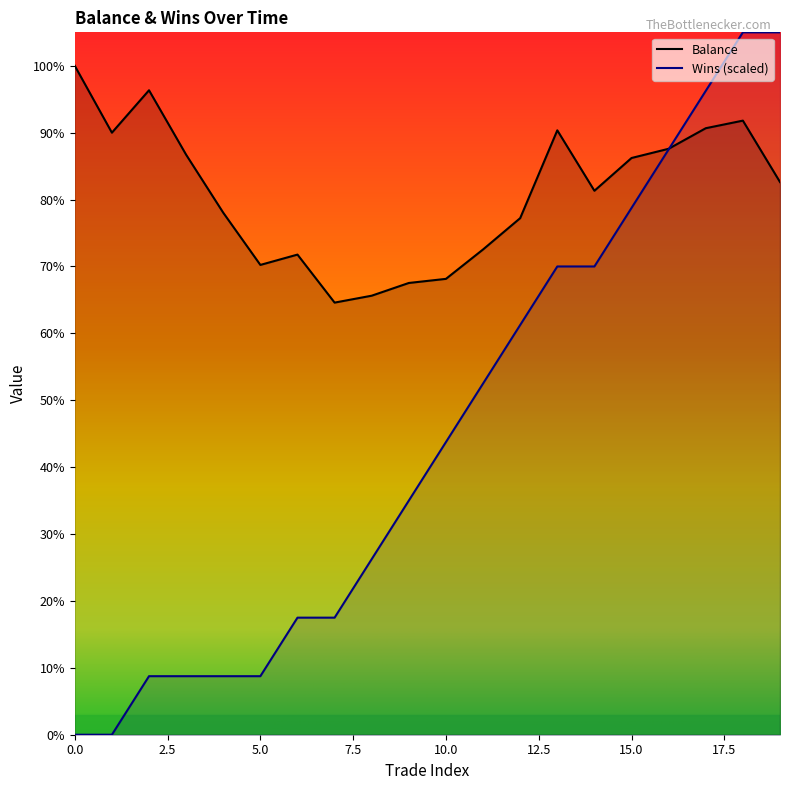

How many intersections are there between Wins and Balance?

1